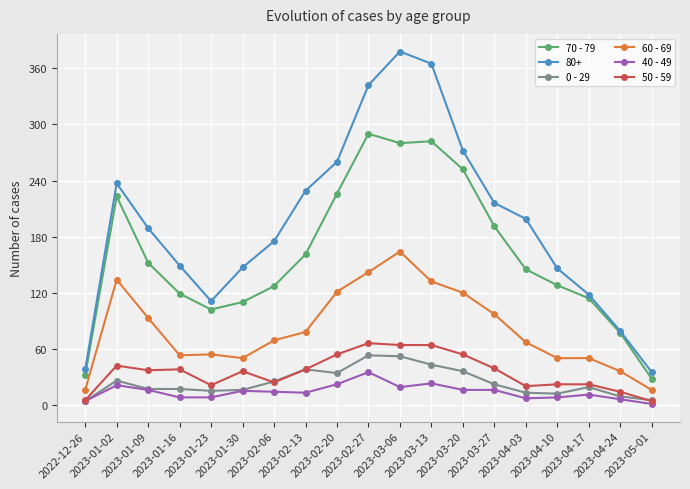

True or false: 60 - 69 has more than 0 points higher than both neighbors.

True